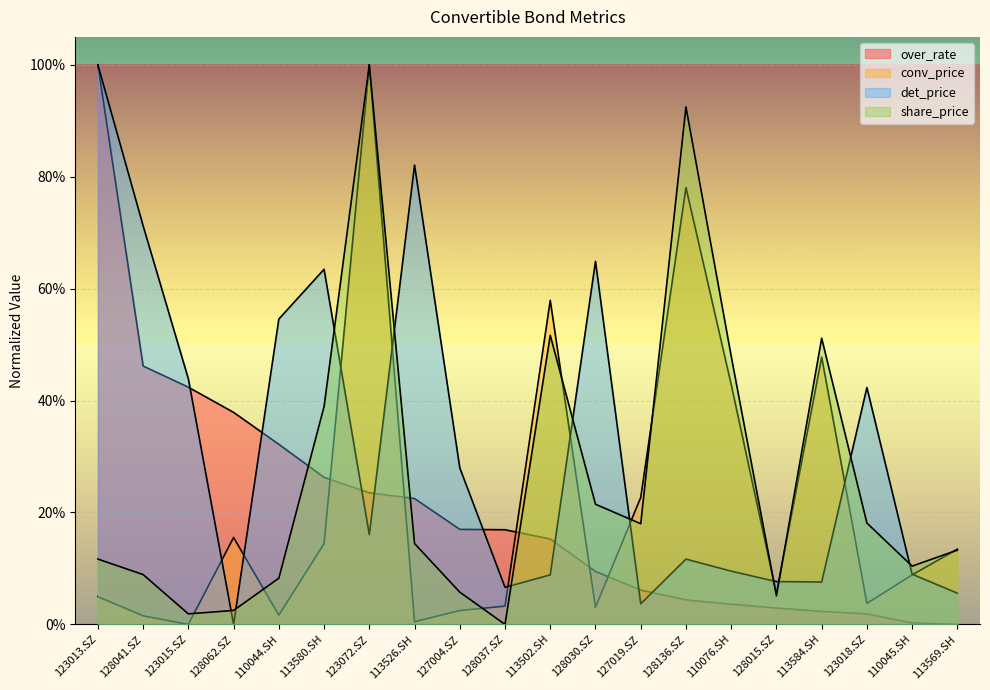

How many categories are shown in the chart?

20